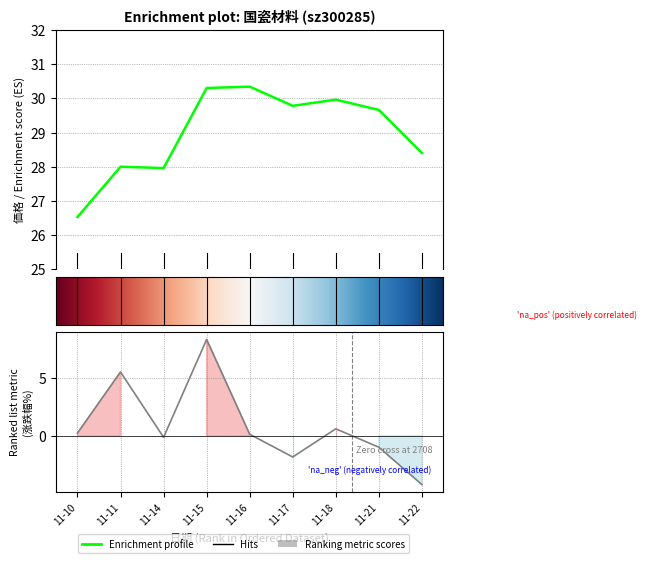

Which has a higher value, 11-22 or 11-11?

11-22